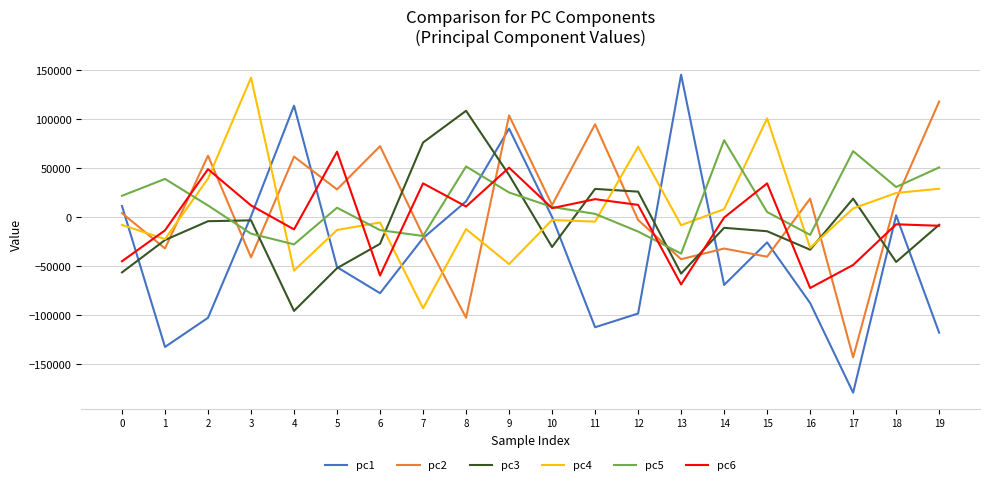

Does the chart have visible grid lines?

Yes